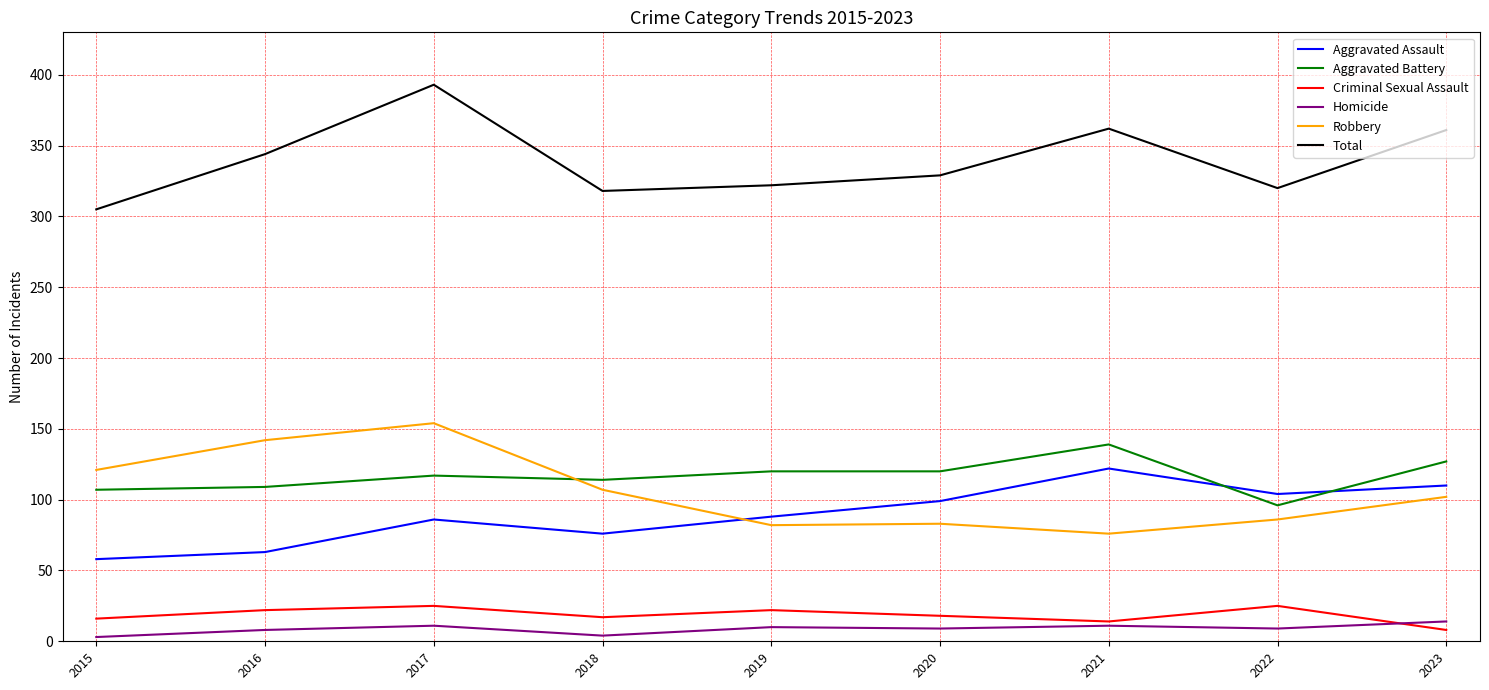

True or false: Total has a value of 541 at 2016.

False